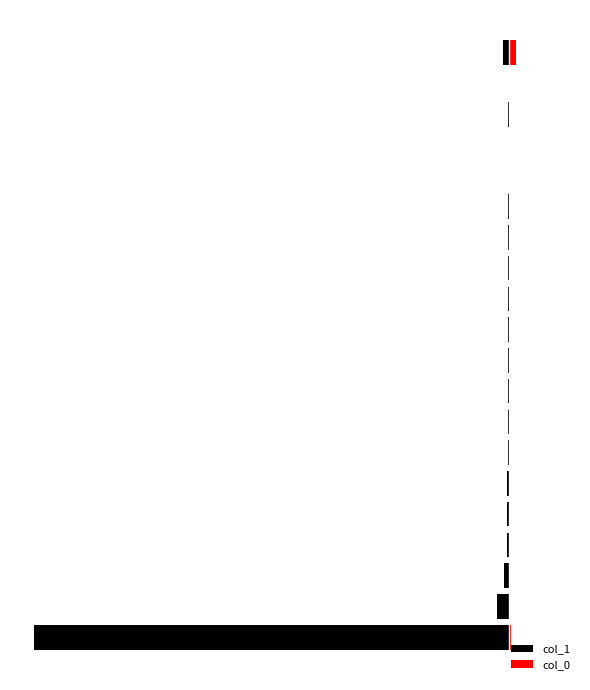

Reading right to left, extract all data points from this chart.

col_1: -185	-5	-8	-5	-4	-11	-10	-9	-8	-14	-19	-16	-28	-30	-39	-41	-59	-133	-353	-14563
col_0: 211	2	3	1	4	2	6	4	8	5	5	8	4	6	10	10	16	20	33	71